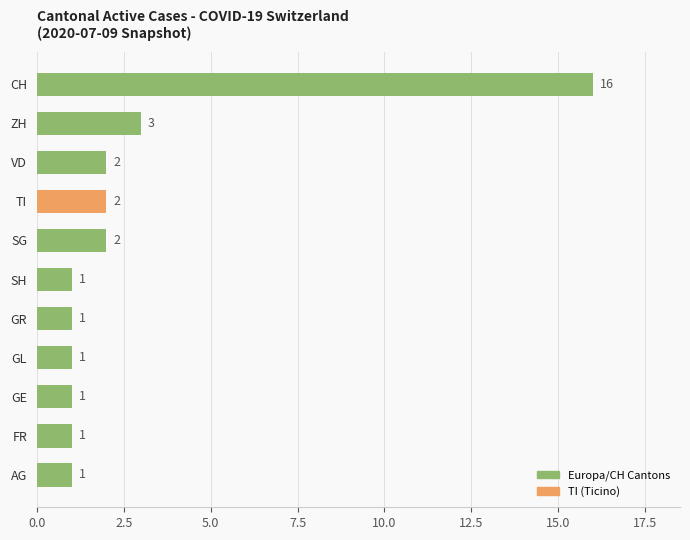

What is the sum of the values at GL and ZH?

4